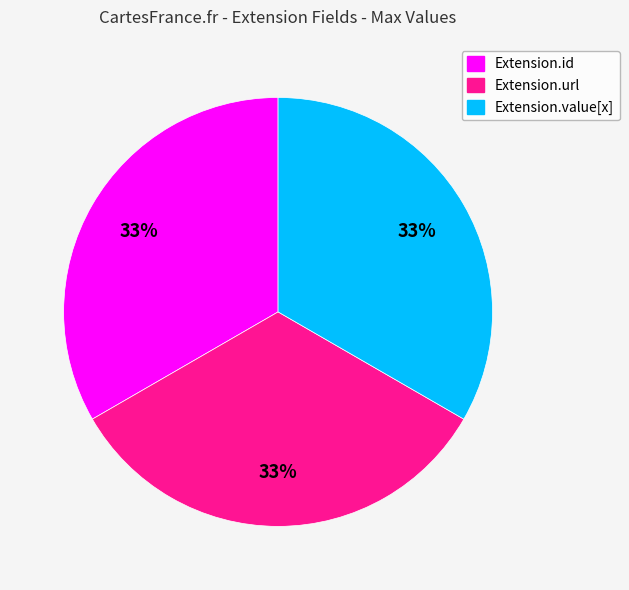

Is there any slice that represents more than half of the pie?

No